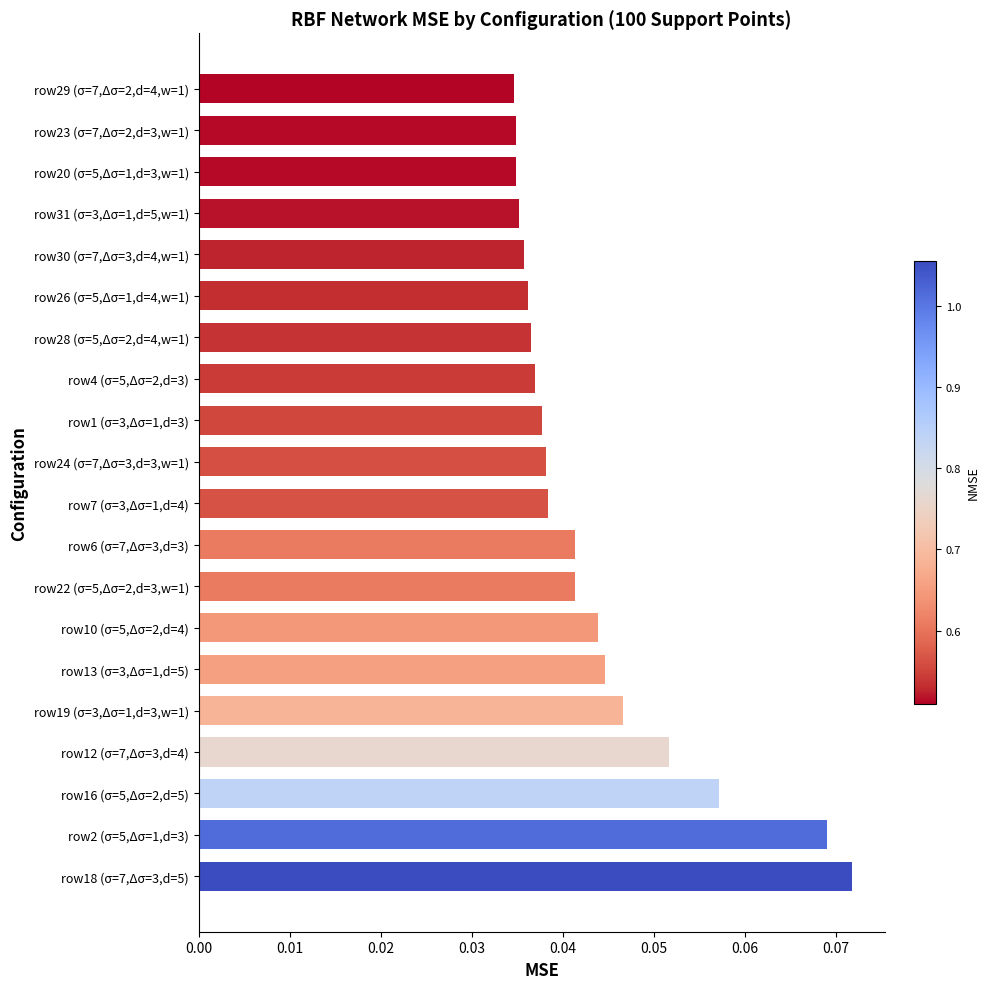

True or false: the data shows 0.1 at row19 (σ=3,Δσ=1,d=3,w=1).

False